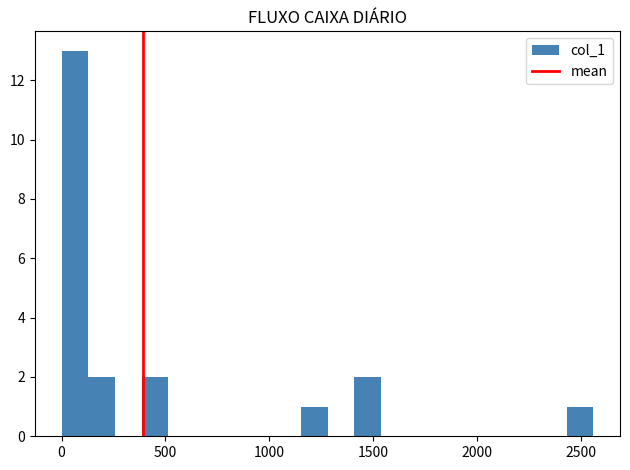

Around what value on the x-axis is the tallest bar? Give the approximate position of its centre, as read against the axis.

50